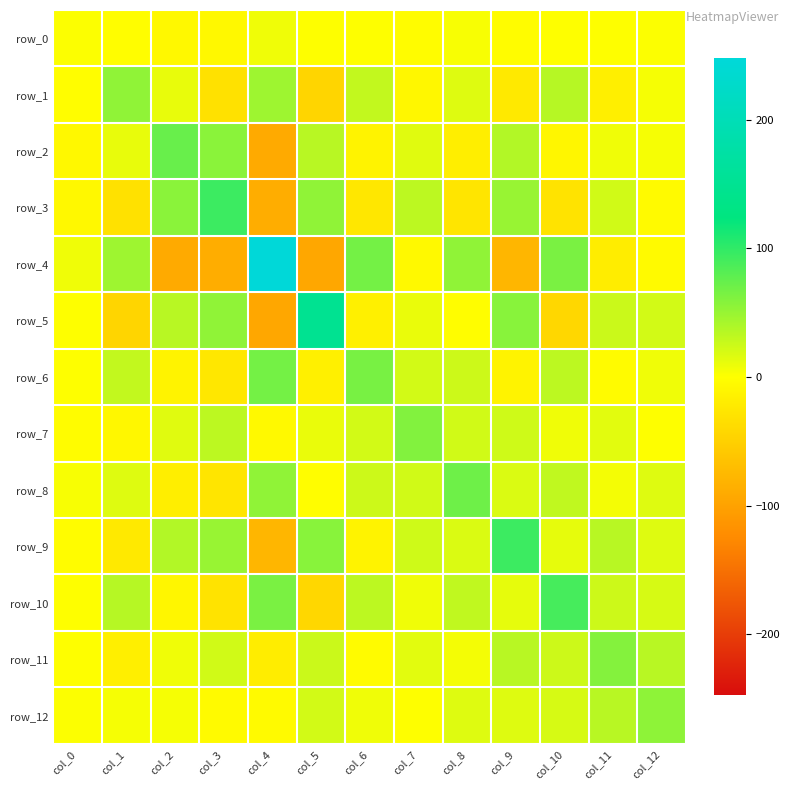

Which series has the largest total across all categories?

row_10